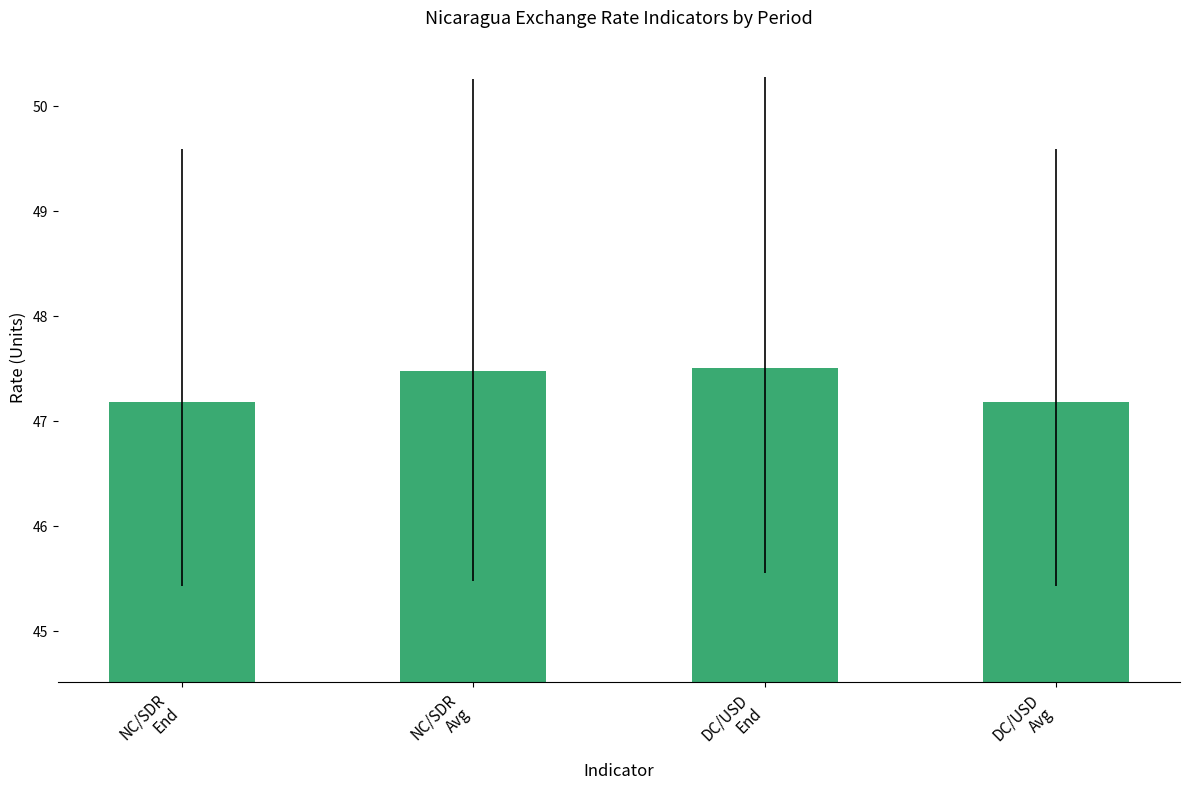

What is the change in value from NC/SDR
End to NC/SDR
Avg?

+0.3